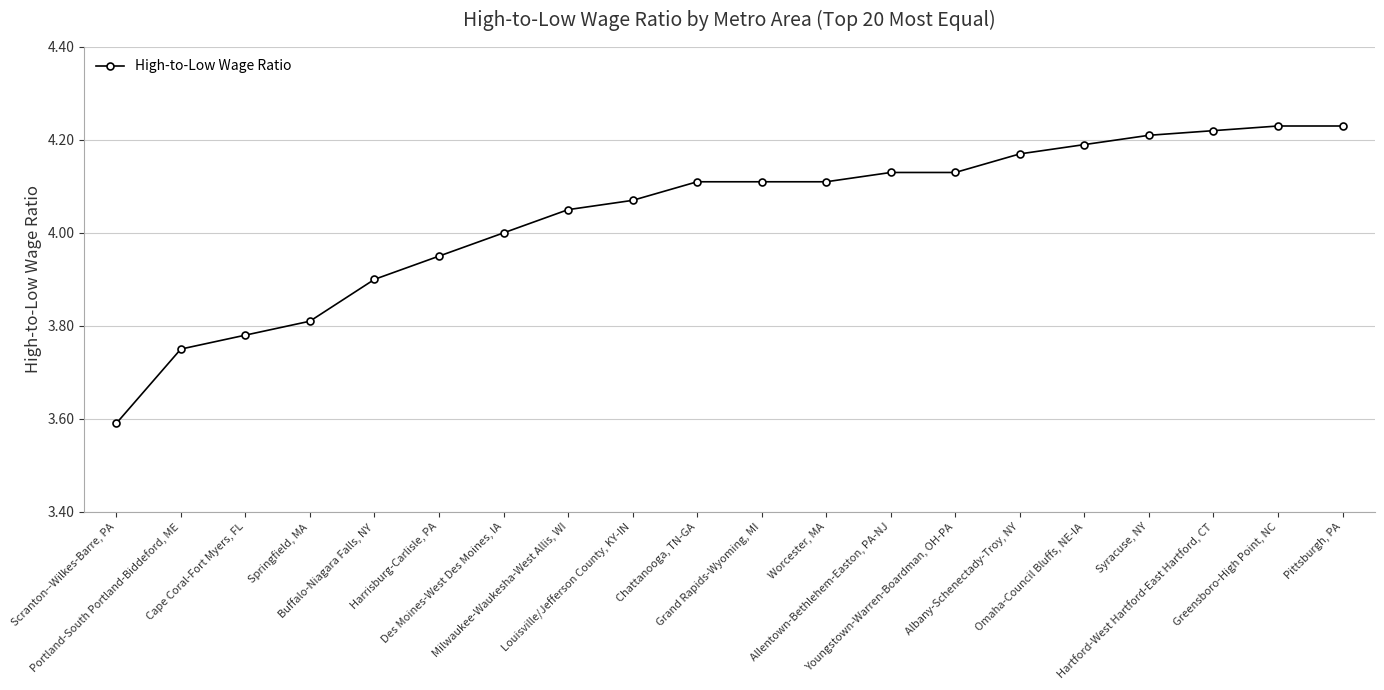

What is the difference between the maximum and minimum values?

0.6